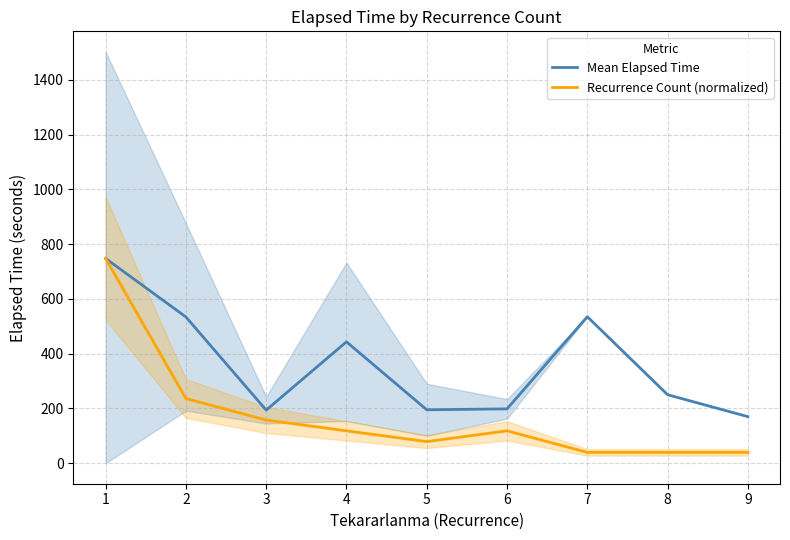

In Recurrence Count (normalized), how many points are lower than both neighbors (excluding endpoints)?

1